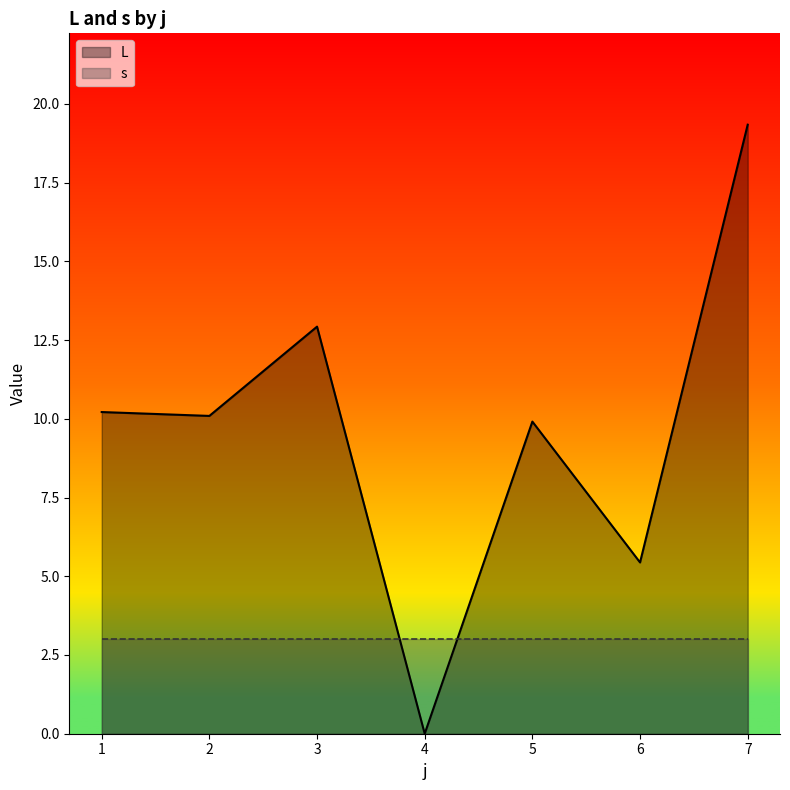

Which series has the widest spread of values?

L